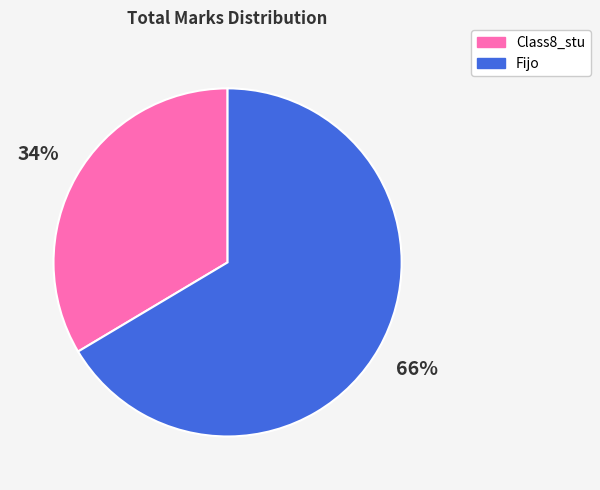

How many slices are in this pie chart?

2